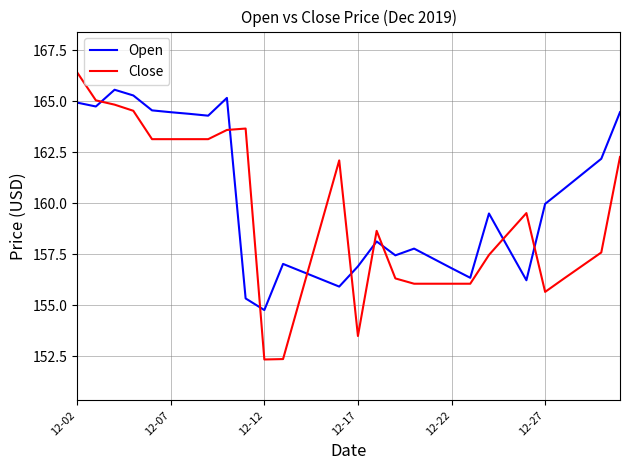

What is the maximum value shown in the chart?

166.4